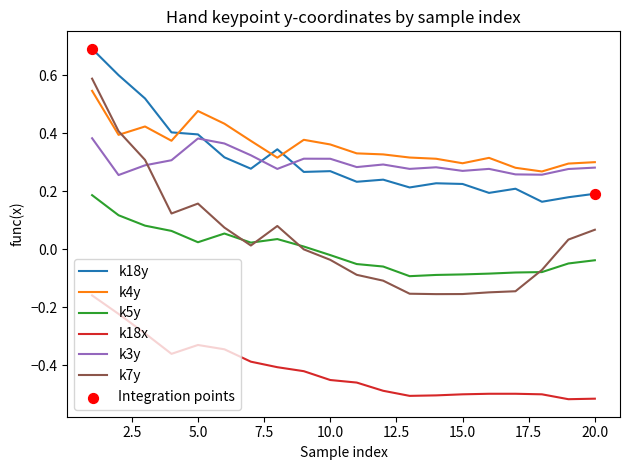

Which series has the largest range (max minus min)?

k7y